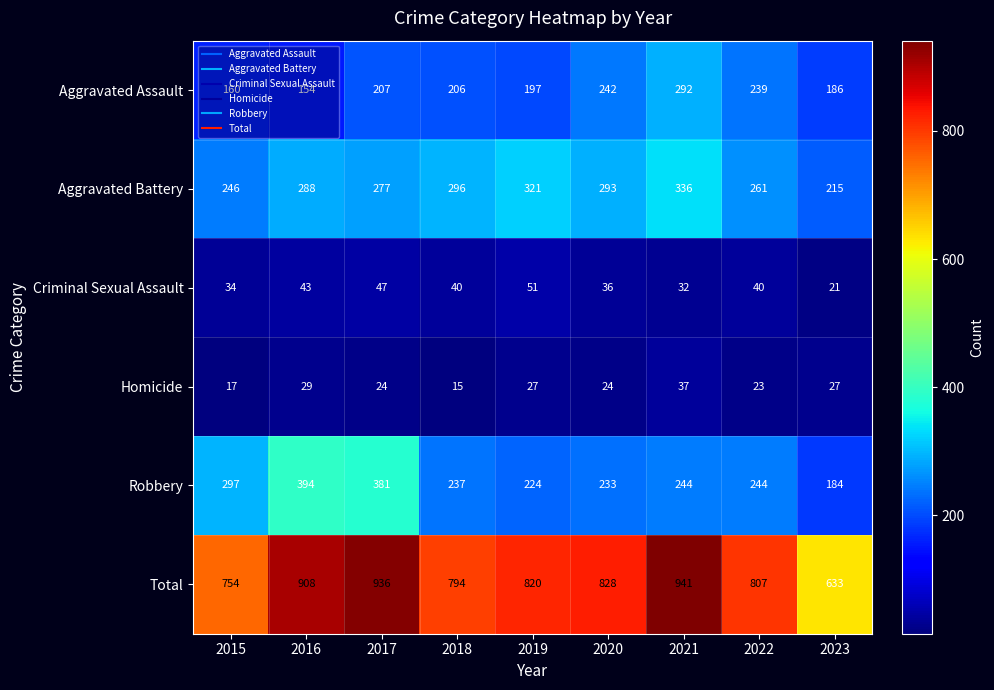

Between 2017 and 2019, which series saw the biggest shift?

Robbery